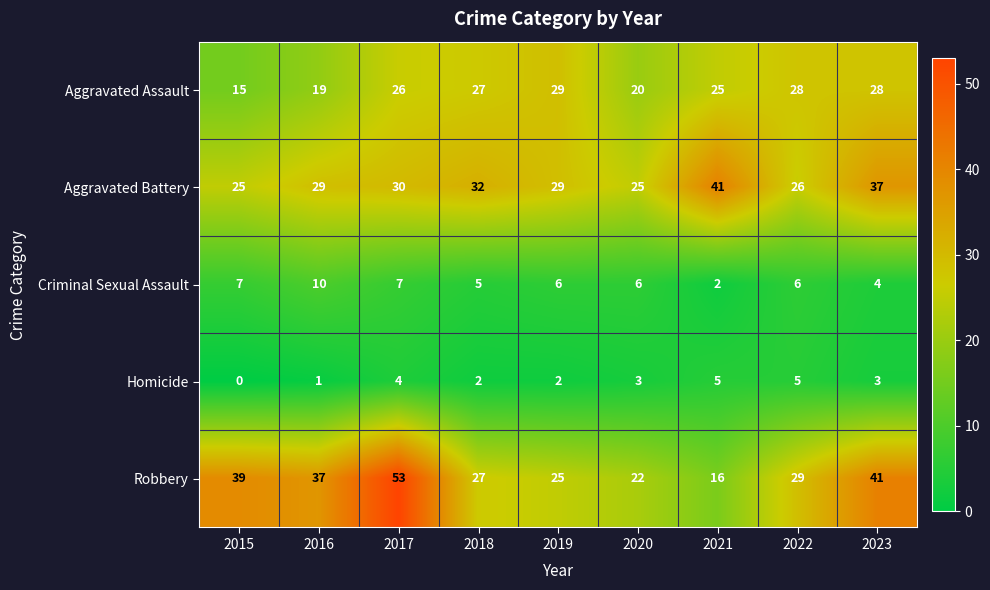

True or false: Robbery has a value of 29 at 2022.

True